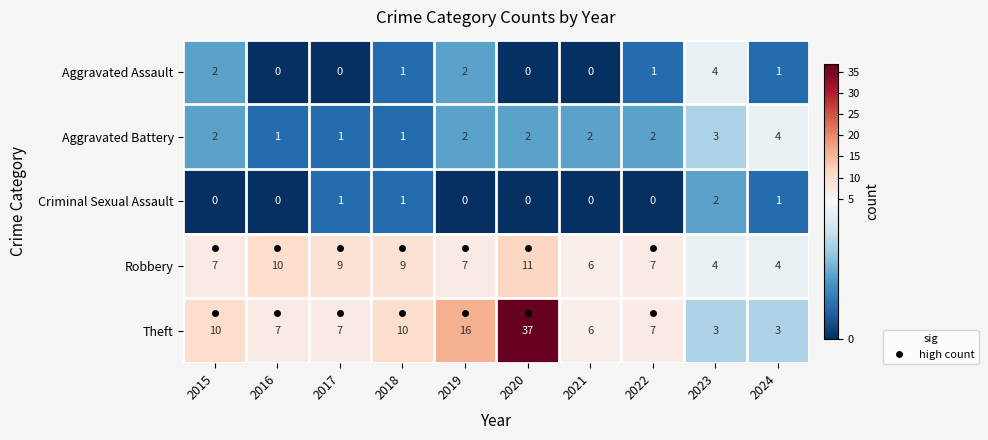

The Criminal Sexual Assault series shows 1 at 2019. True or false?

False